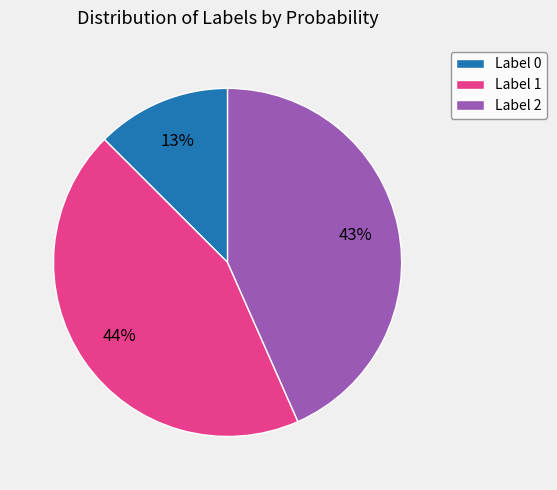

Which slice is the largest?

Label 1